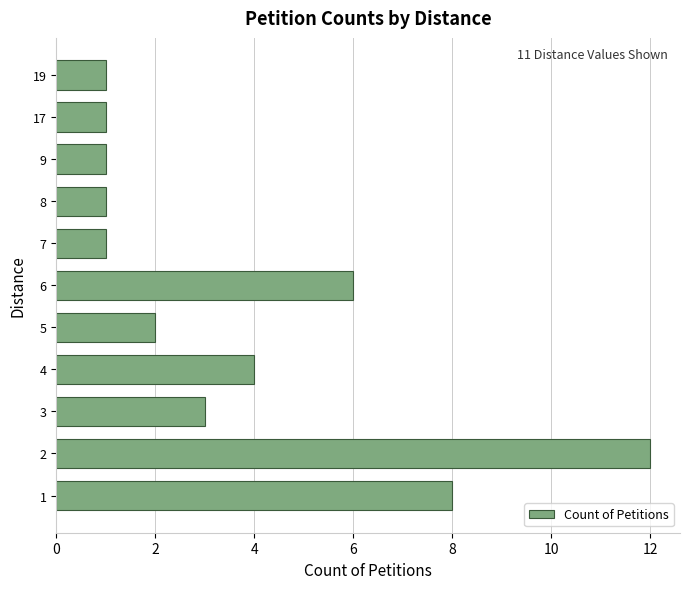

How many data points are less than 2?

5